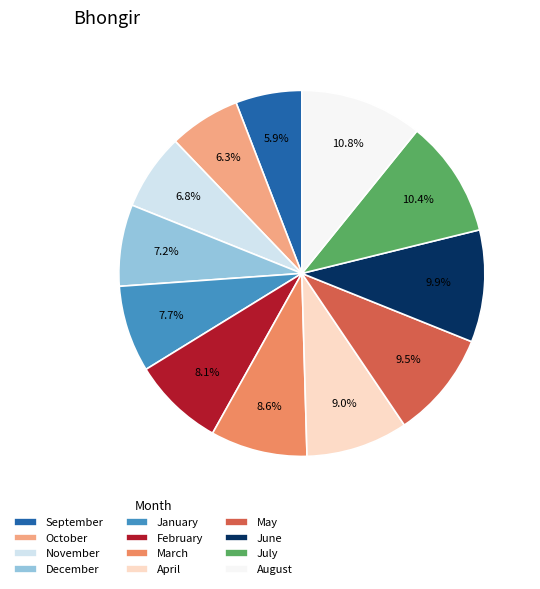

Combined, what portion of the pie is July and August?

21.2%